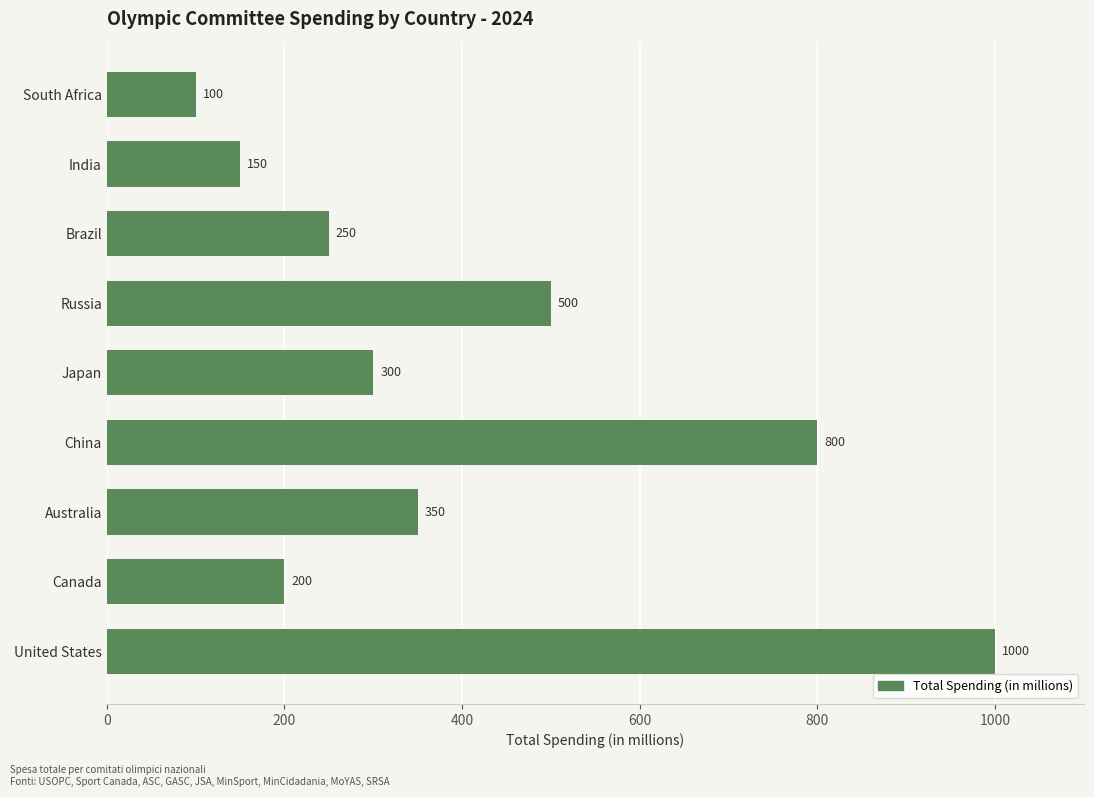

Where is the data nearest to the value 550?

Russia